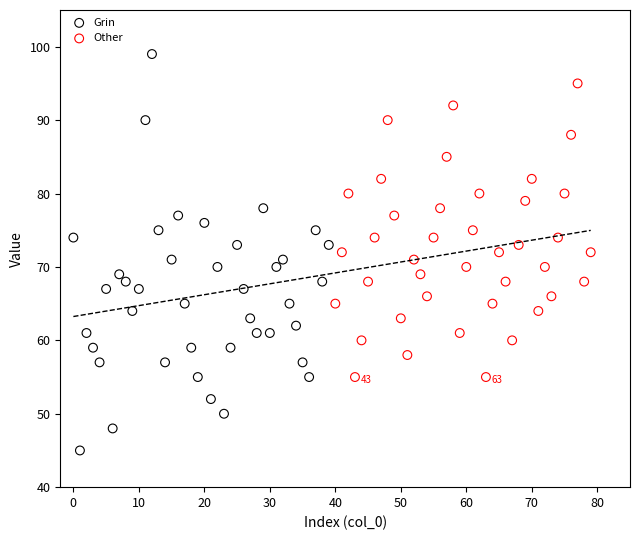

Which series contains the highest Y value?

Grin